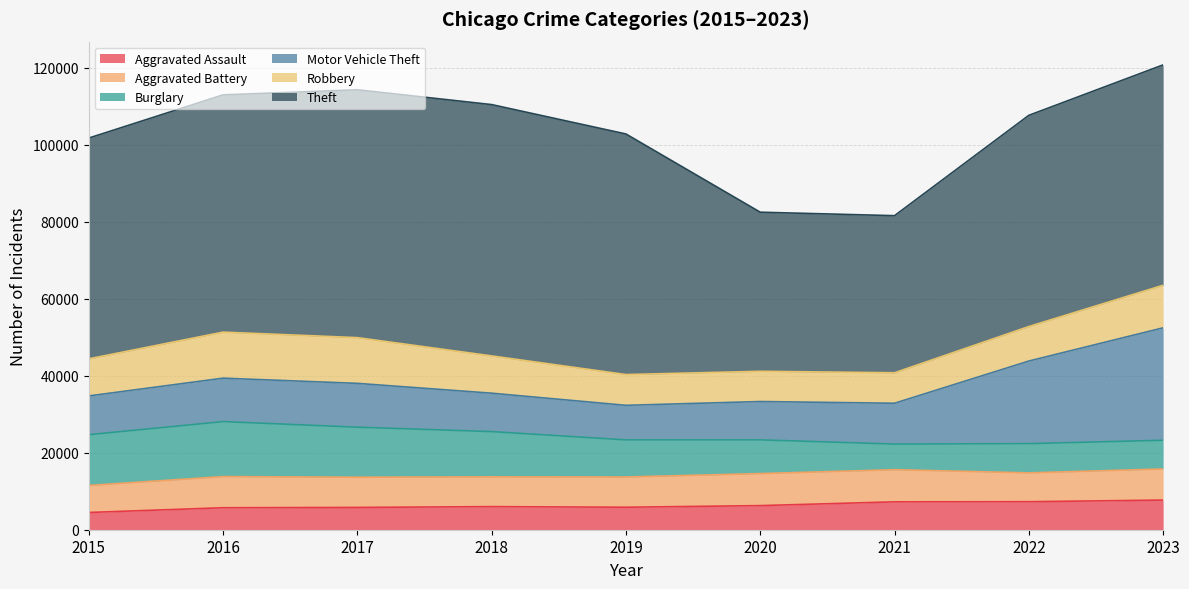

What value does the Robbery series have at 2021?

7918